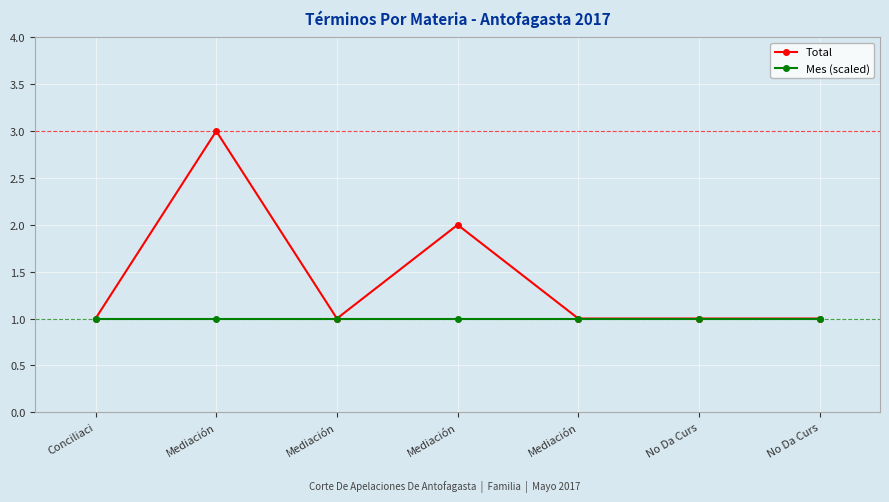

How many lines are shown in the chart?

2